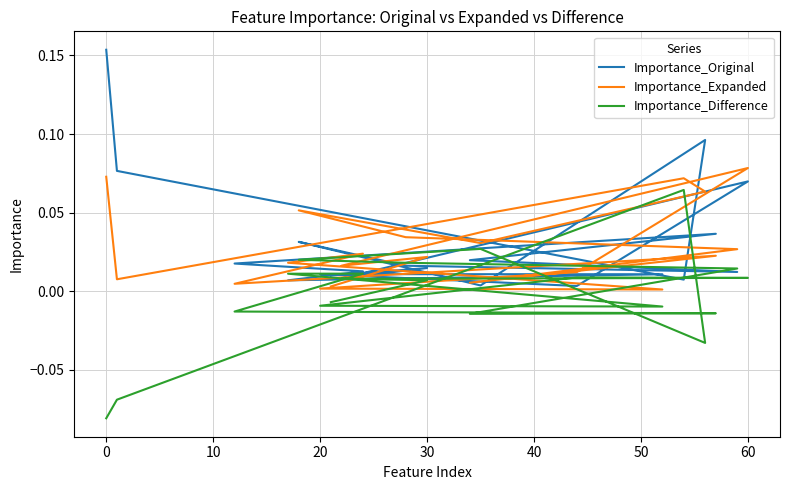

Count the number of data series in this chart.

3